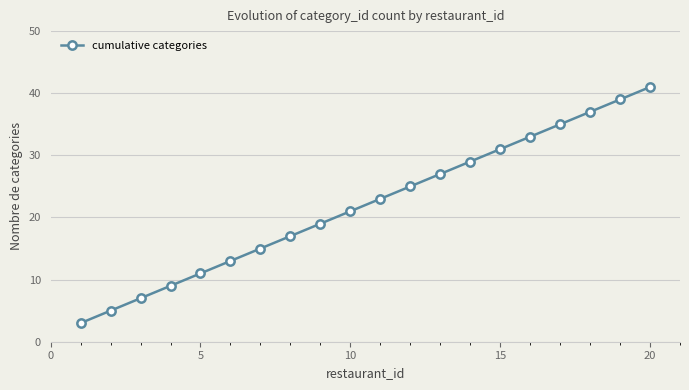

What is the maximum value shown in the chart?

41